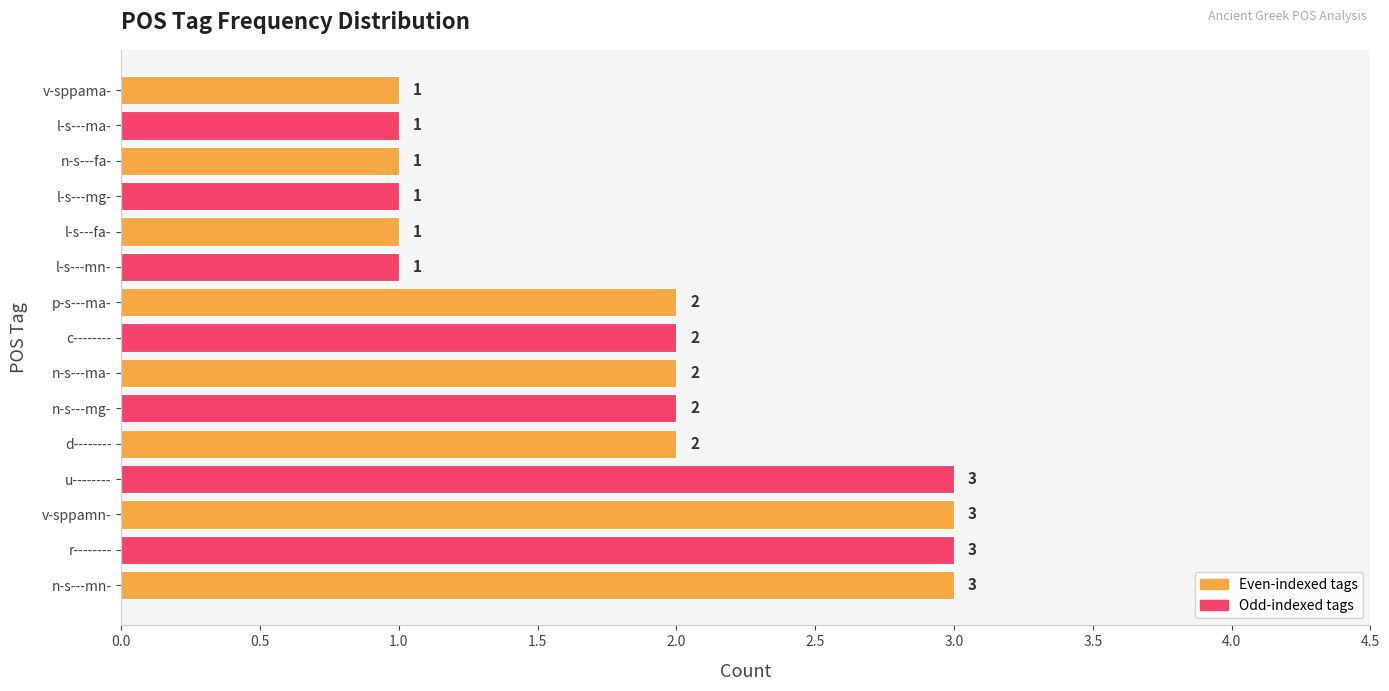

What is the maximum value shown in the chart?

3